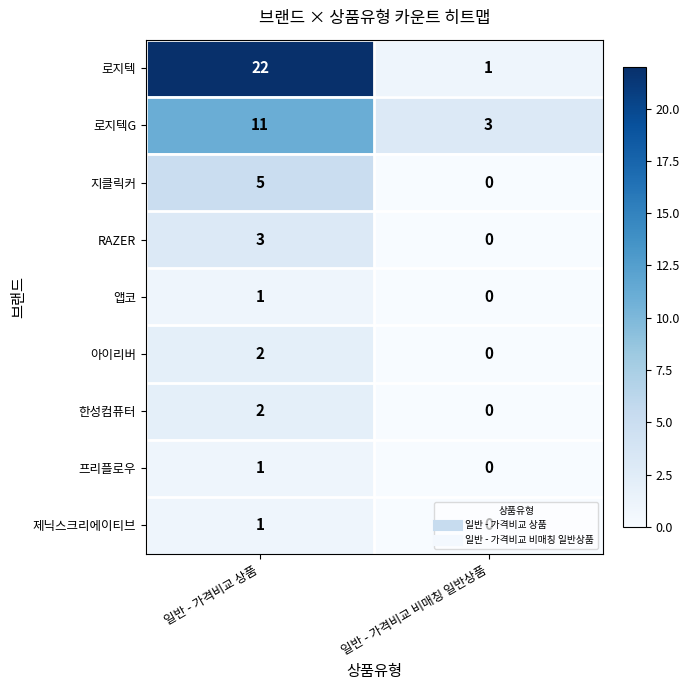

List the labels in order of 로지텍 value, smallest first.

일반 - 가격비교 비매칭 일반상품, 일반 - 가격비교 상품